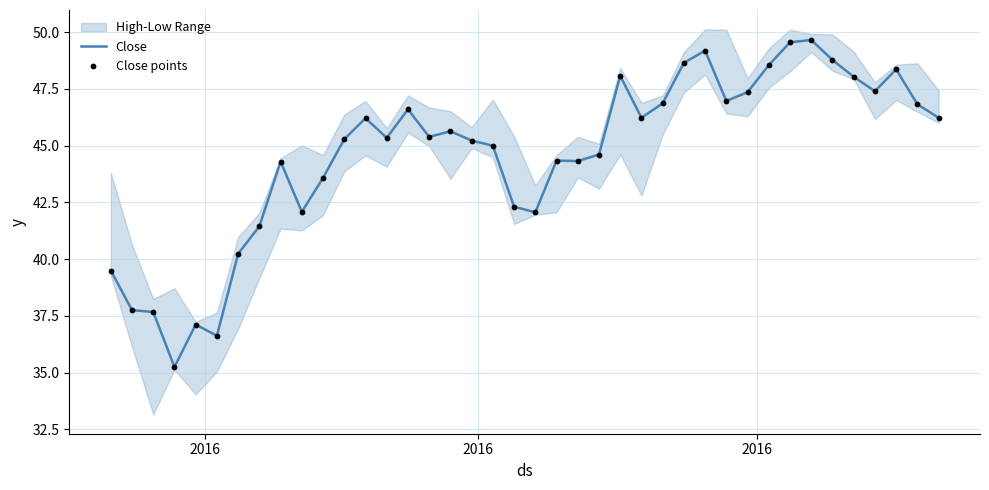

What is the lowest value of the Close series?

35.3